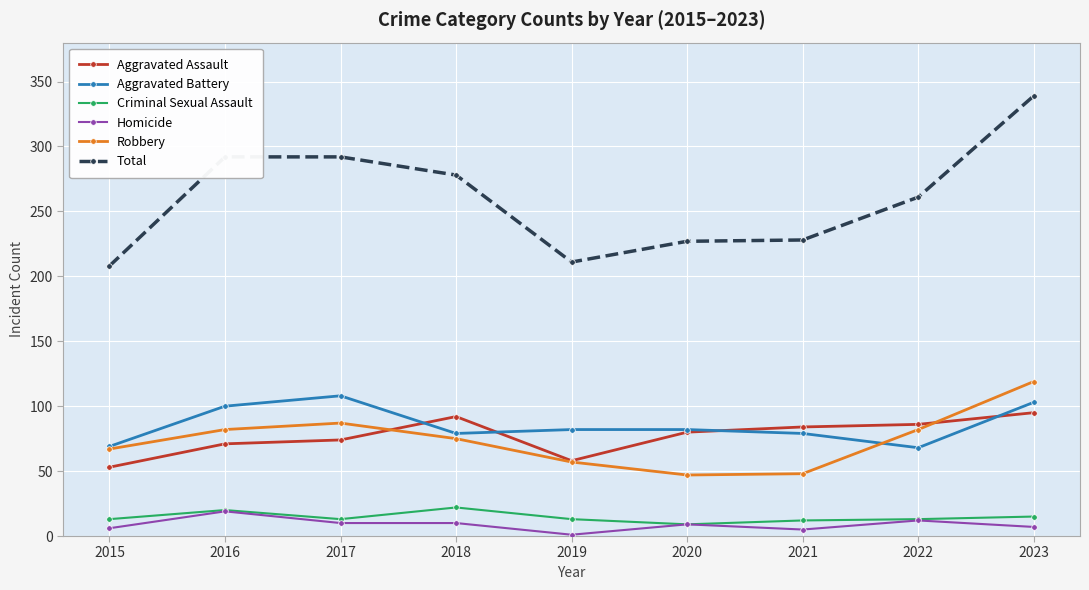

True or false: Aggravated Battery and Homicide intersect in this chart.

False